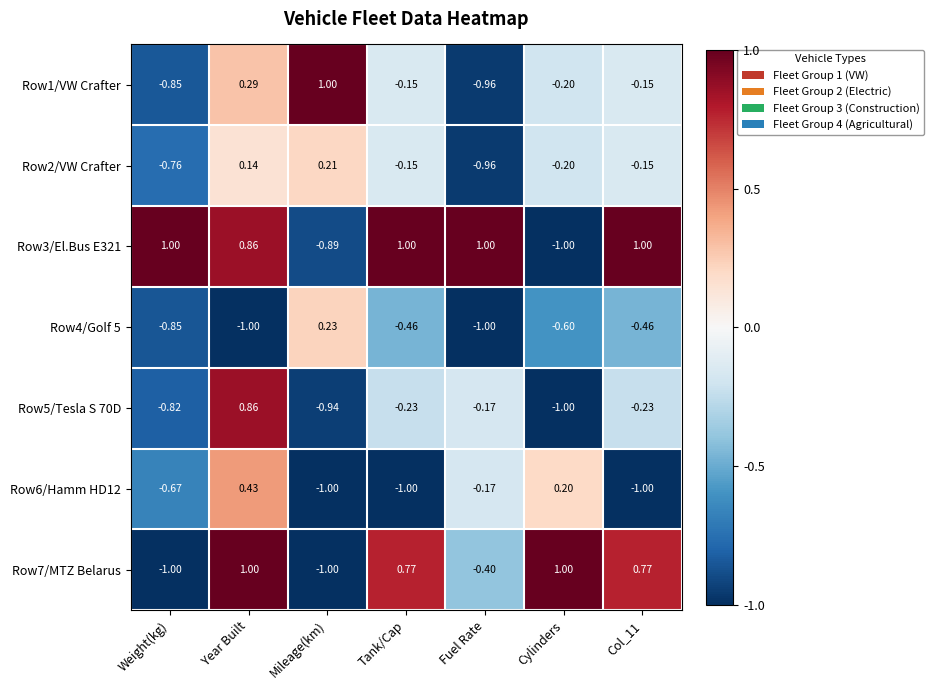

At how many categories does at least one series exceed 0?

7